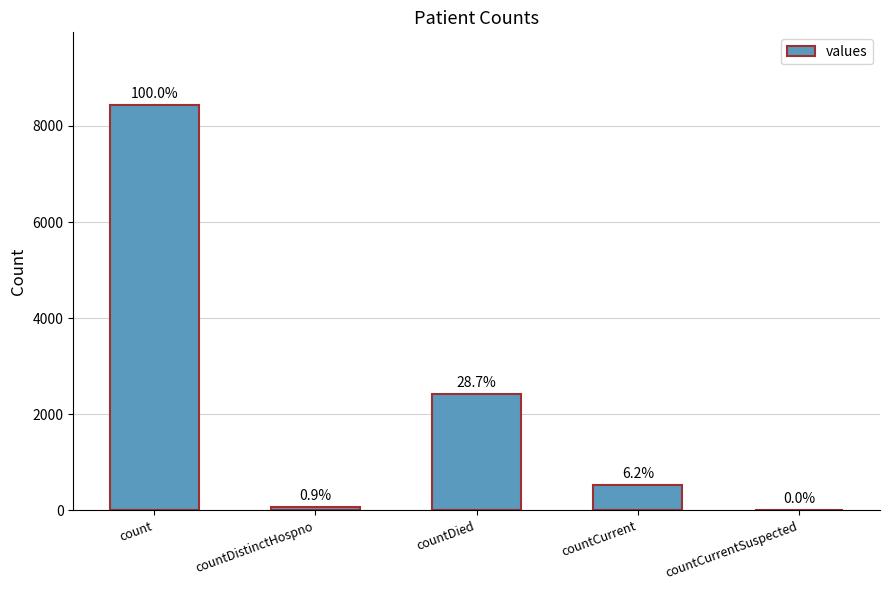

Reading left to right, list all the values displayed in this chart.

count=8431	countDistinctHospno=77	countDied=2420	countCurrent=524	countCurrentSuspected=0